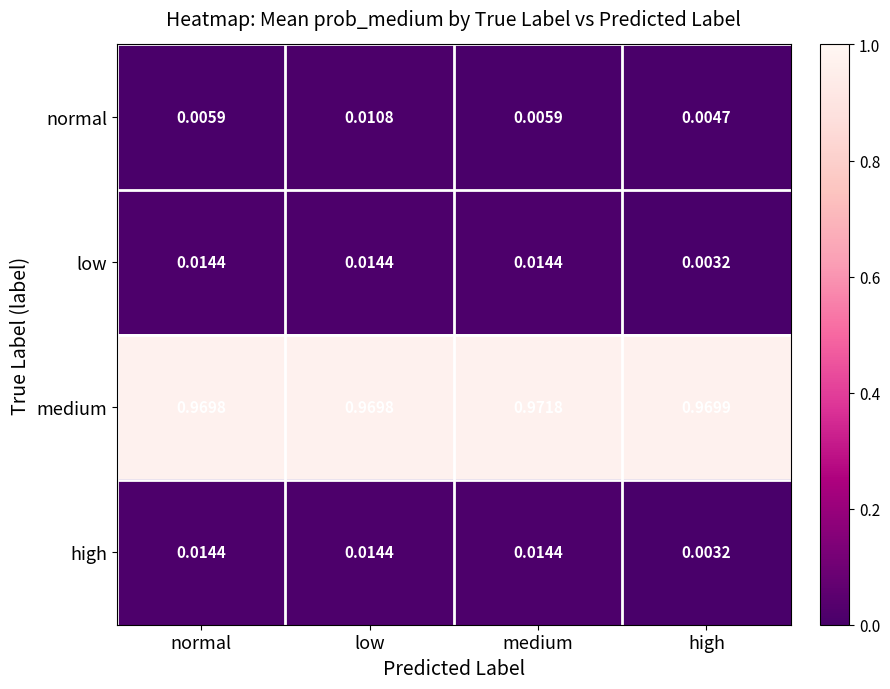

Which label corresponds to the smallest value in the chart?

high